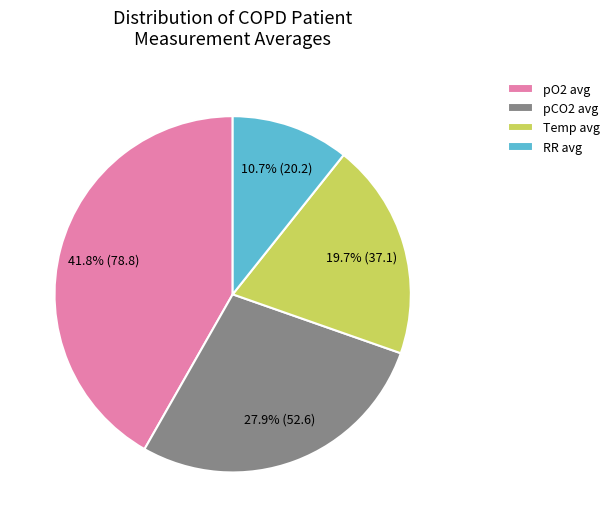

Which slice is the smallest?

RR avg